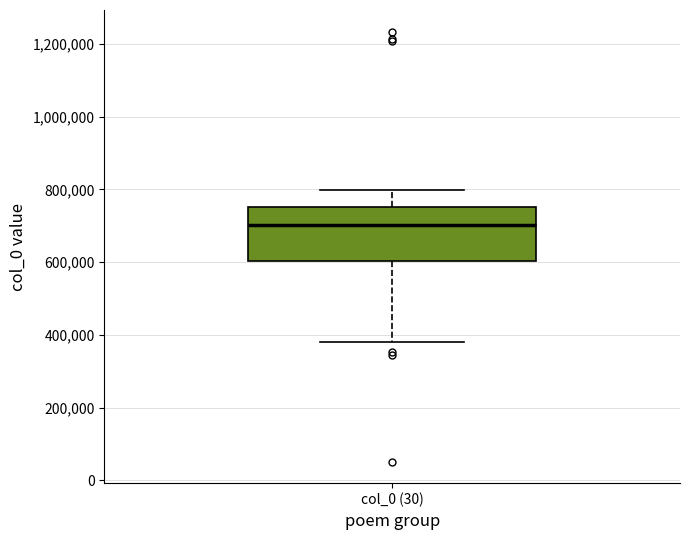

Where is the lower edge of the box for col_0 (30) on the y-axis? The values are not printed on the chart, so give them approximately, as read against the axis.

600000